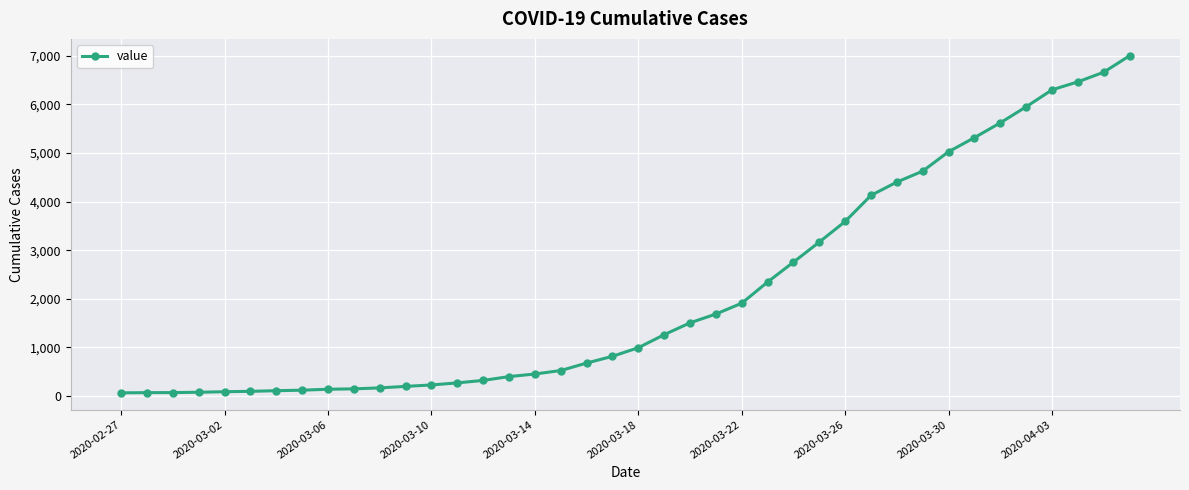

What is the difference between the second highest and minimum values?

6600